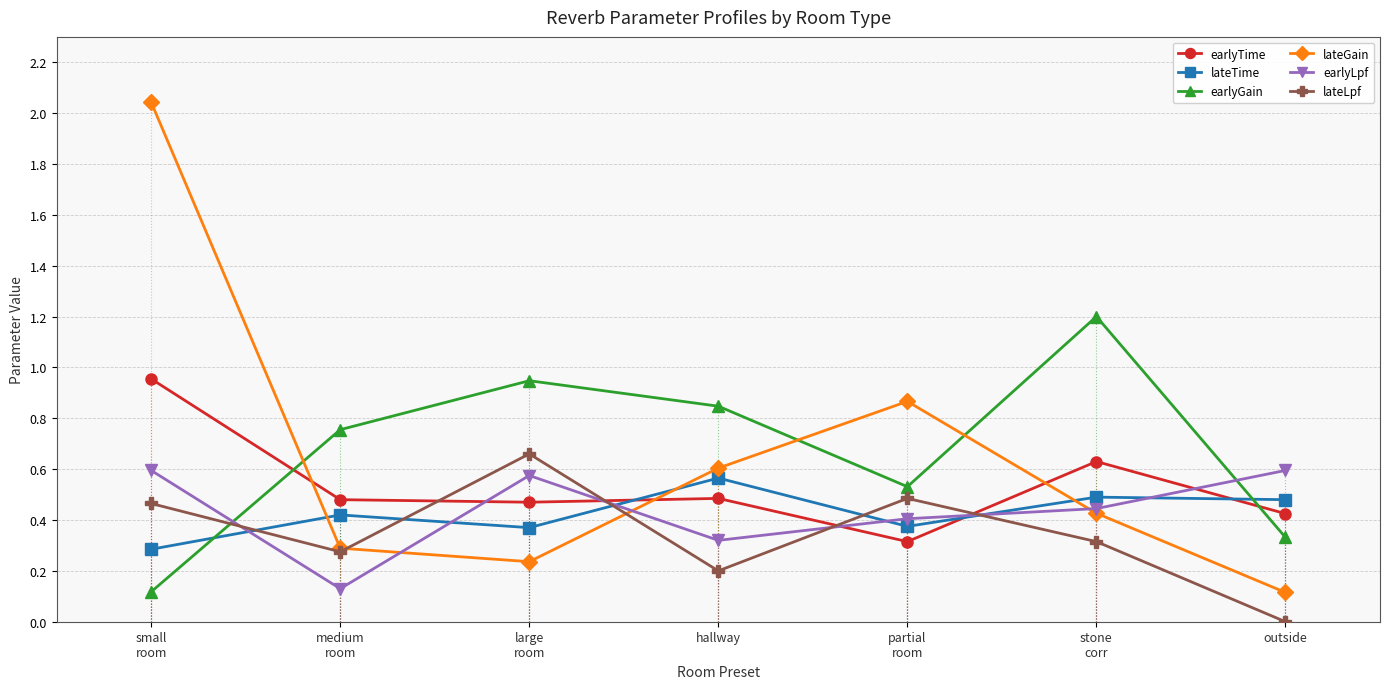

Is this an area chart (filled region under the line)?

No